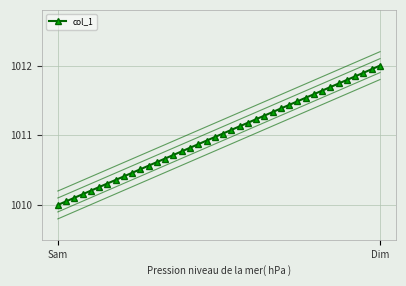

Count the number of values greater than 1011.

20